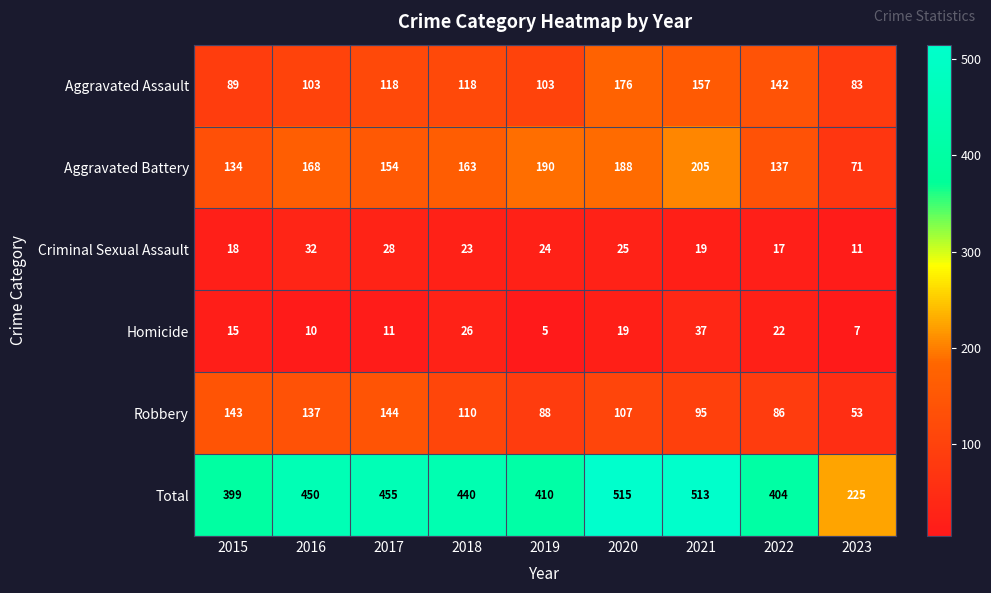

Is the value of Homicide at 2022 greater than the value of Aggravated Assault at 2016?

No